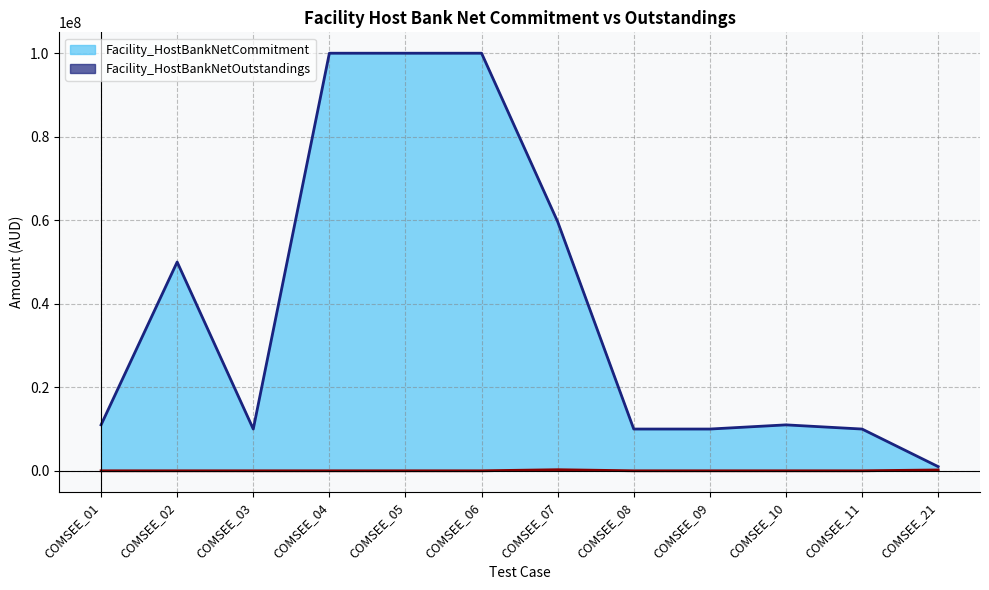

How many distinct data groups are displayed?

2